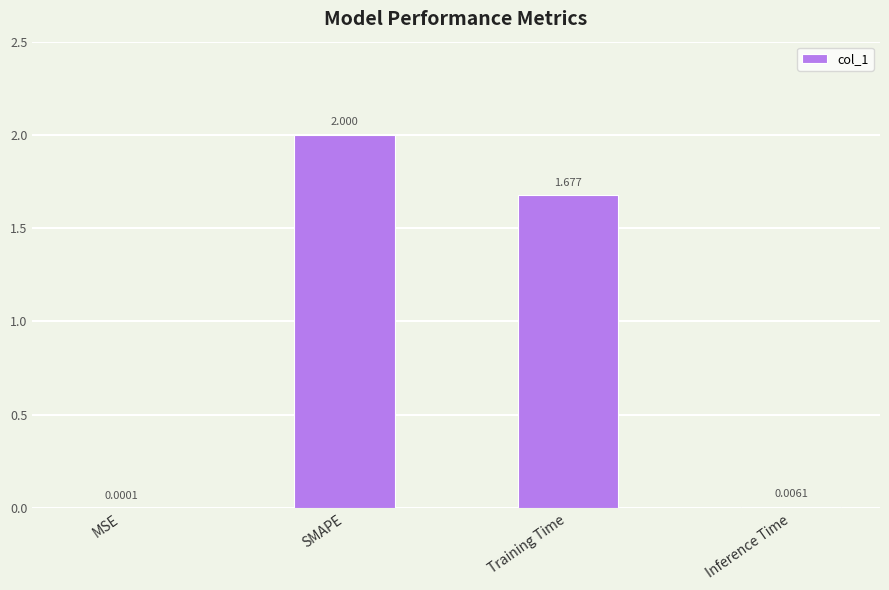

Between Training Time and Inference Time, which is larger?

Training Time